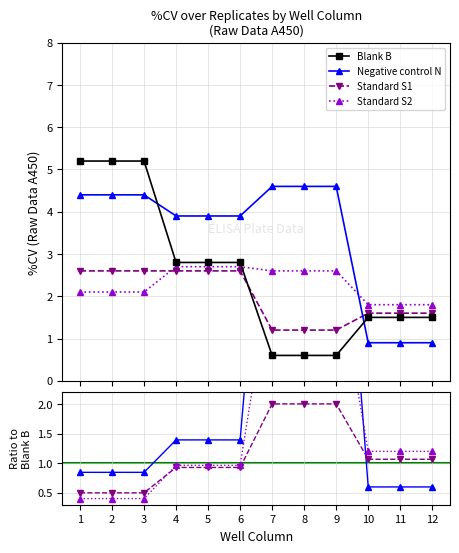

What are all the series names shown in the legend?

Blank B, Negative control N, Standard S1, Standard S2